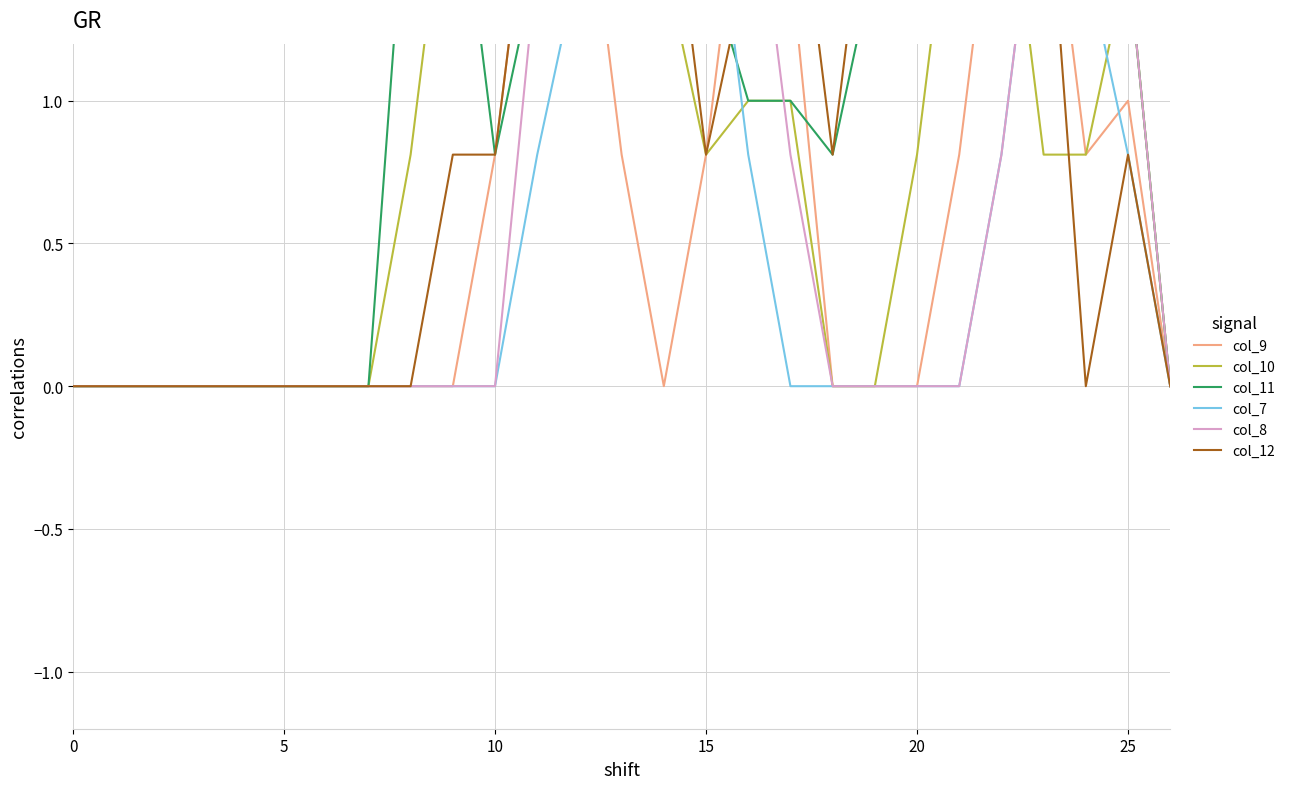

Count the number of categories in the chart.

27